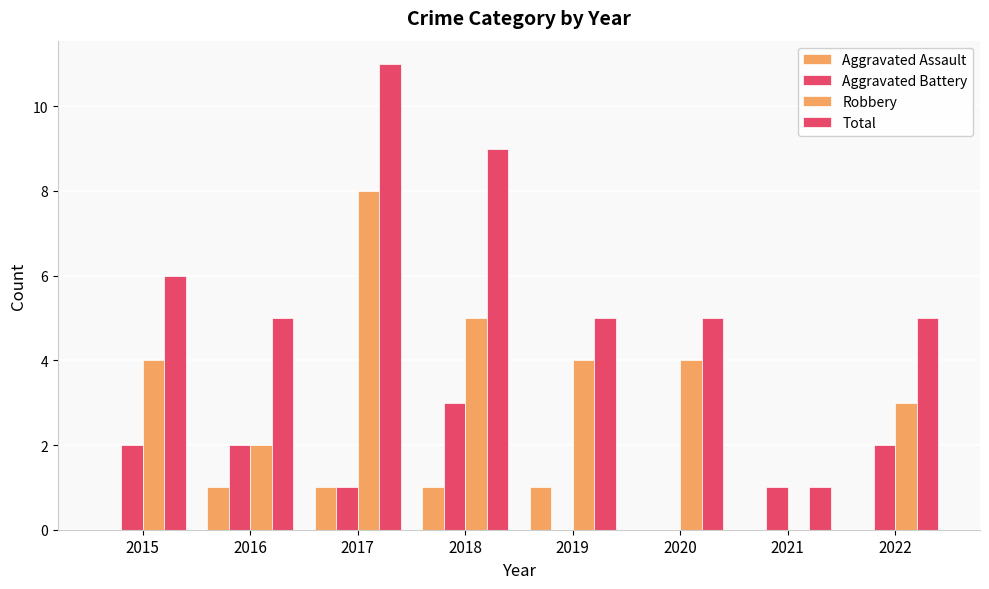

Does the chart contain stacked bars?

No